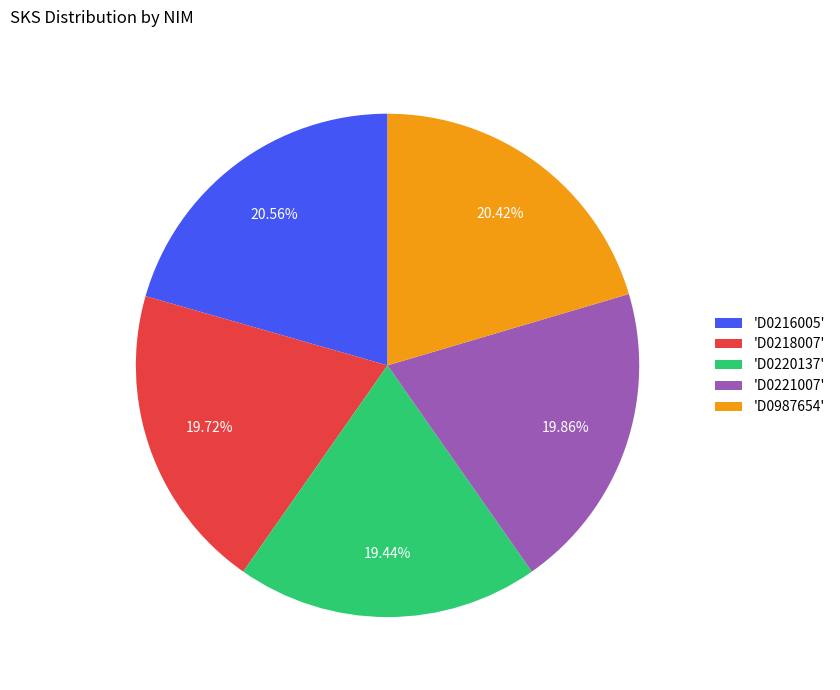

Is there any slice that represents more than half of the pie?

No